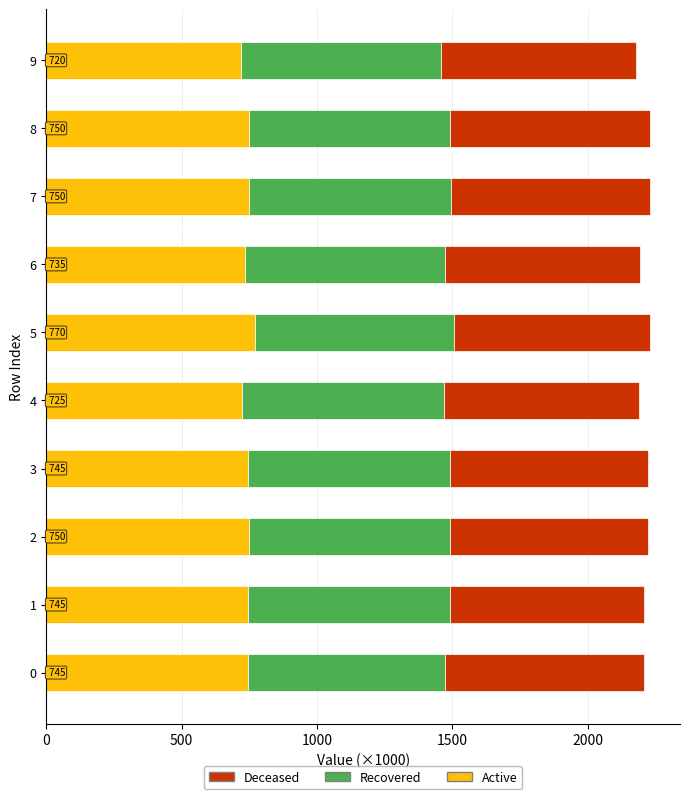

Is it true that Active equals 745 at 0?

True